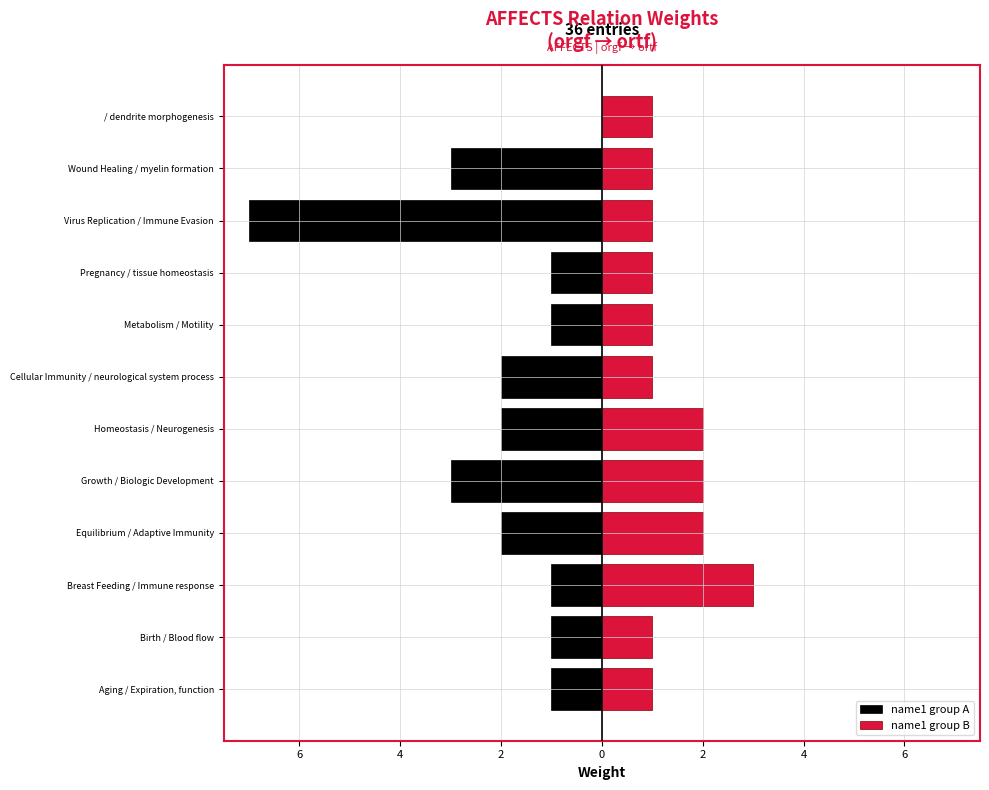

Does the chart contain stacked bars?

No